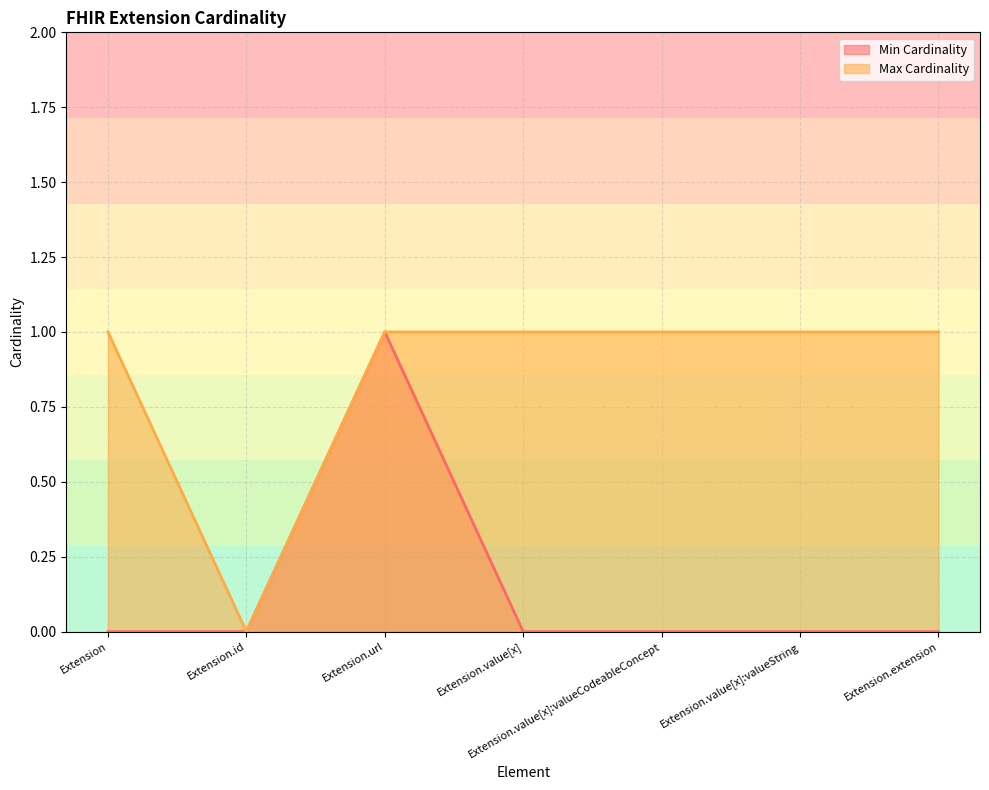

True or false: Min Cardinality and Max Cardinality intersect in this chart.

False